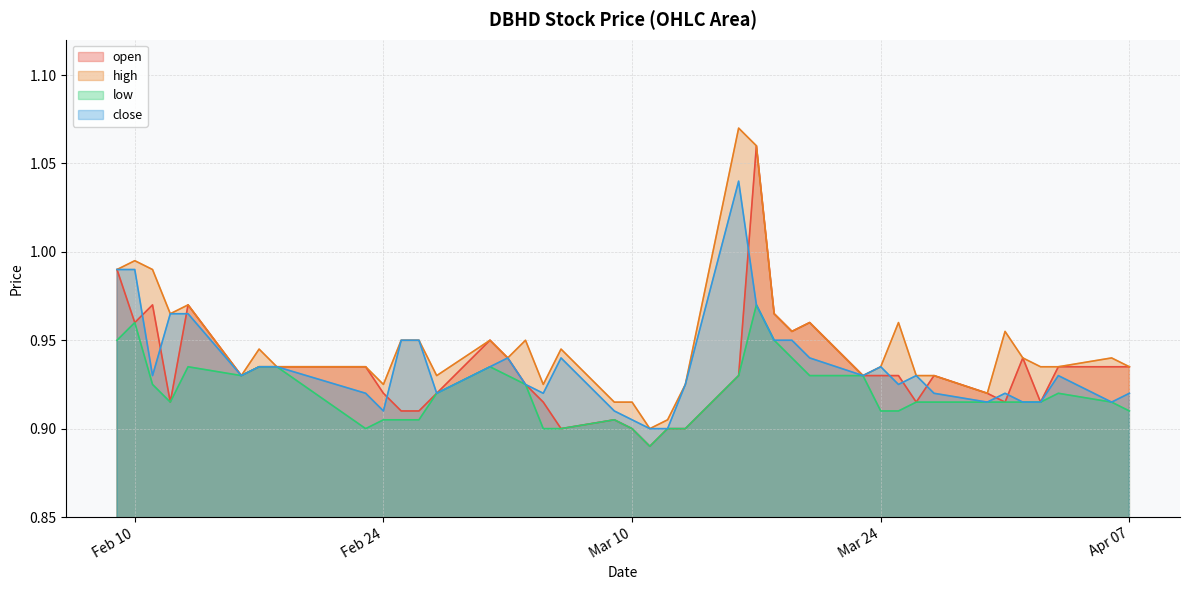

How many series are shown in this chart?

4